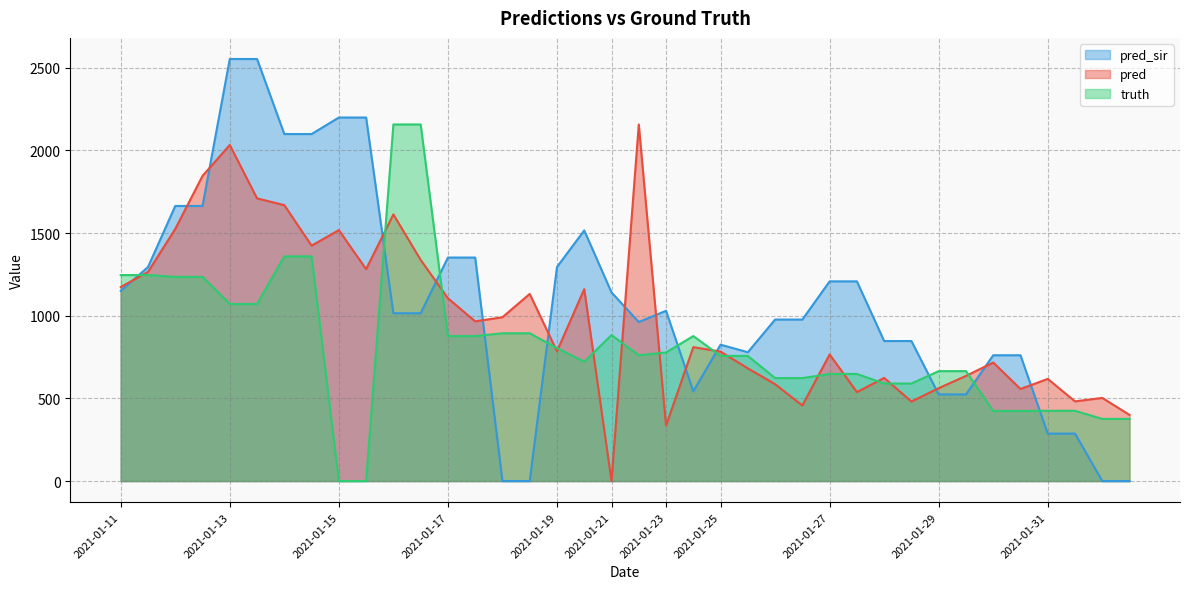

What is the sum of the pred values at 2021-01-23 and 2021-01-14?

2004.0